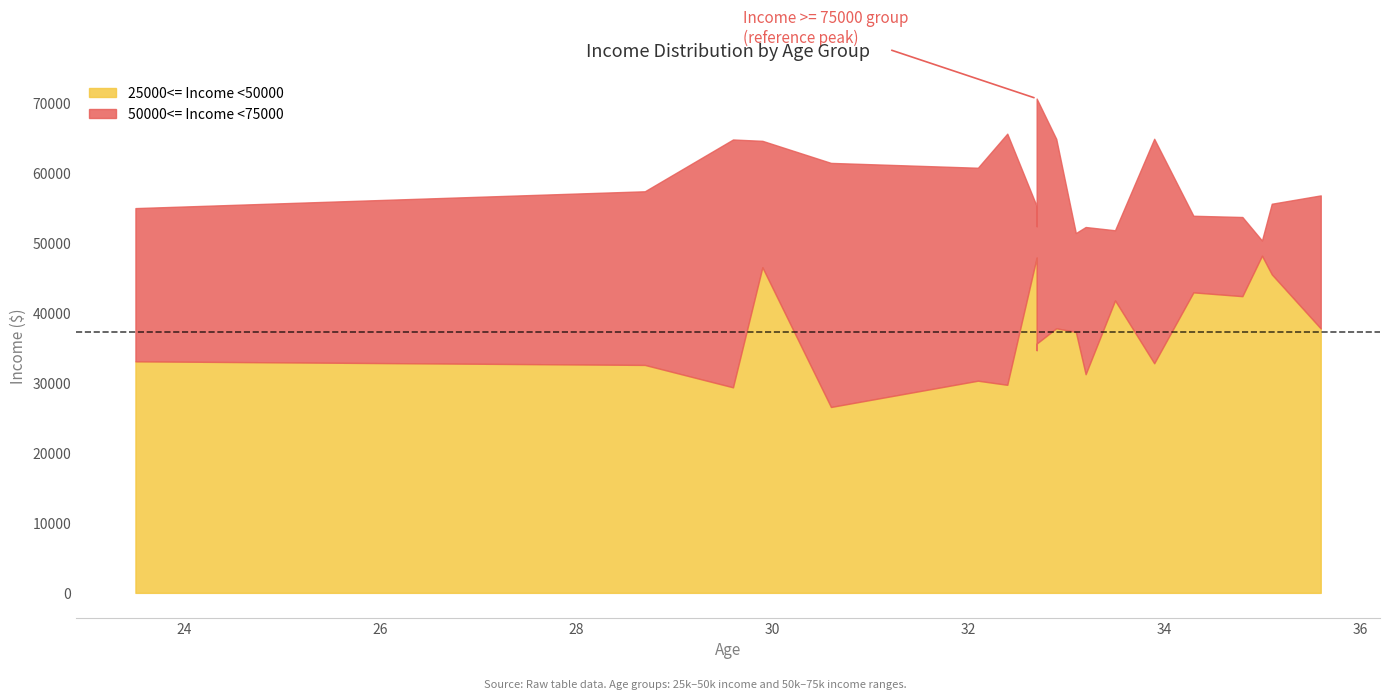

What is the sum of all 50000<= Income <75000 values?

1163565